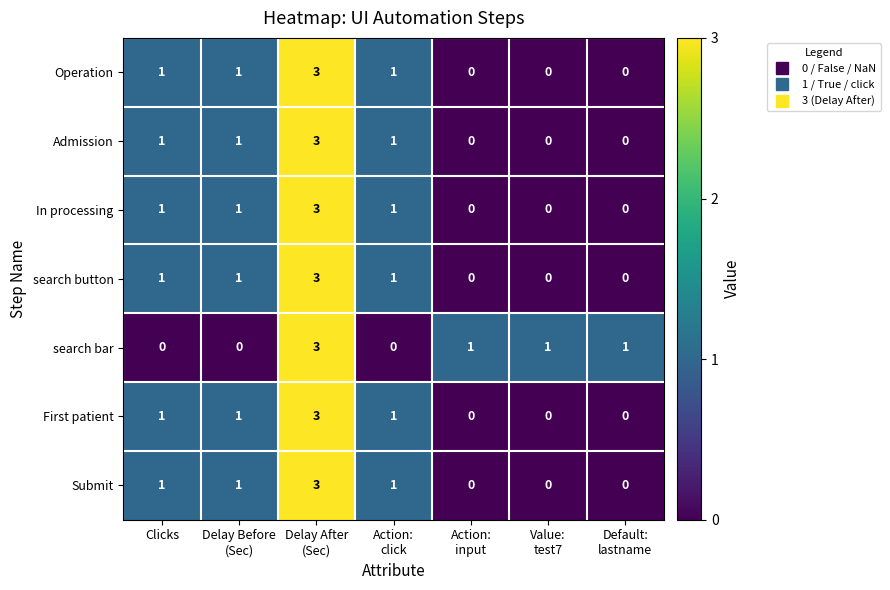

The Admission series shows 1 at Clicks. True or false?

True